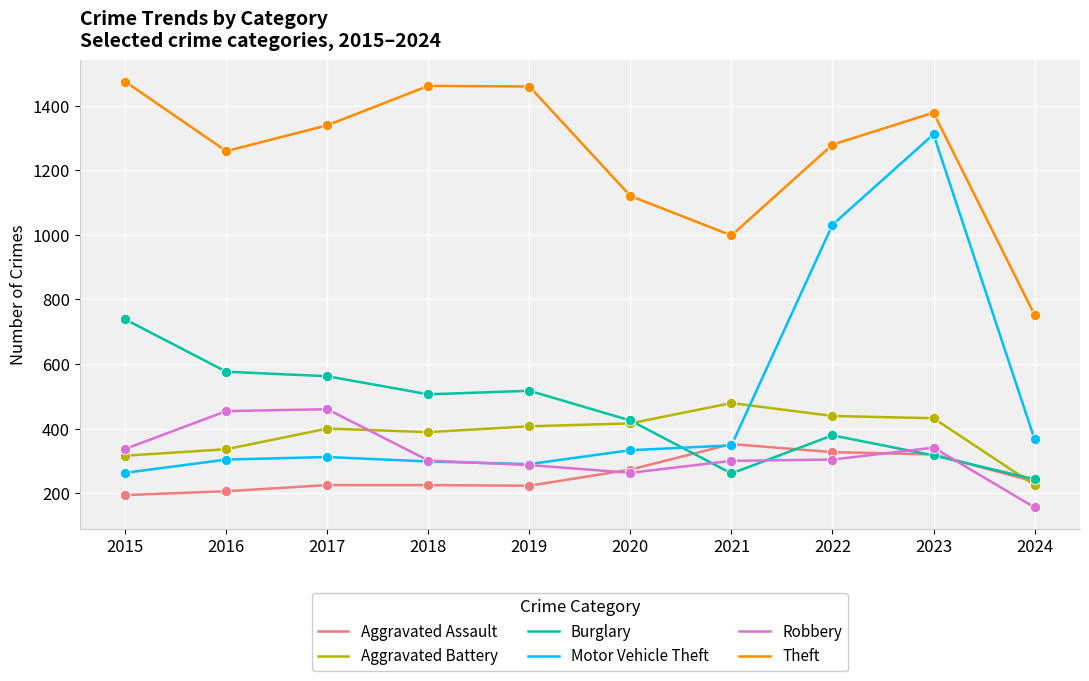

Is the value of Motor Vehicle Theft at 2019 greater than the value of Robbery at 2024?

Yes